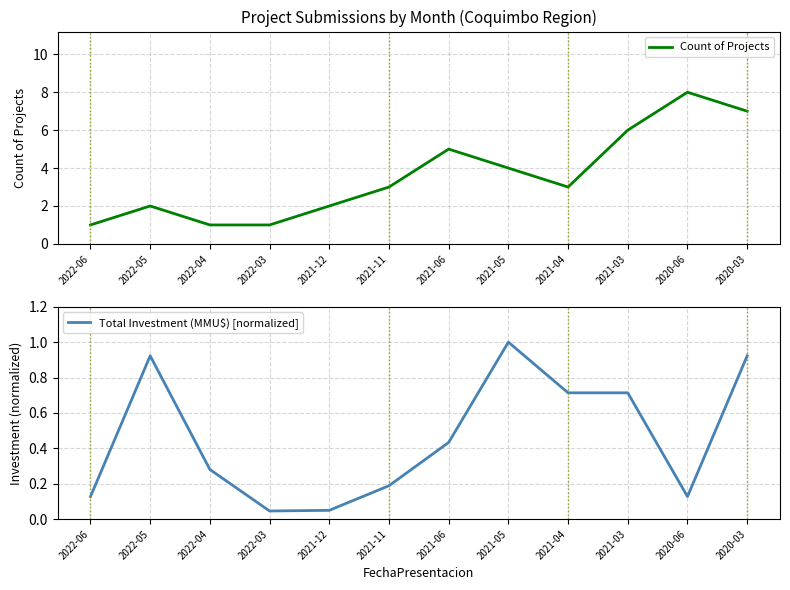

True or false: Count of Projects and Total Investment (MMU$) [normalized] cross at least once.

False